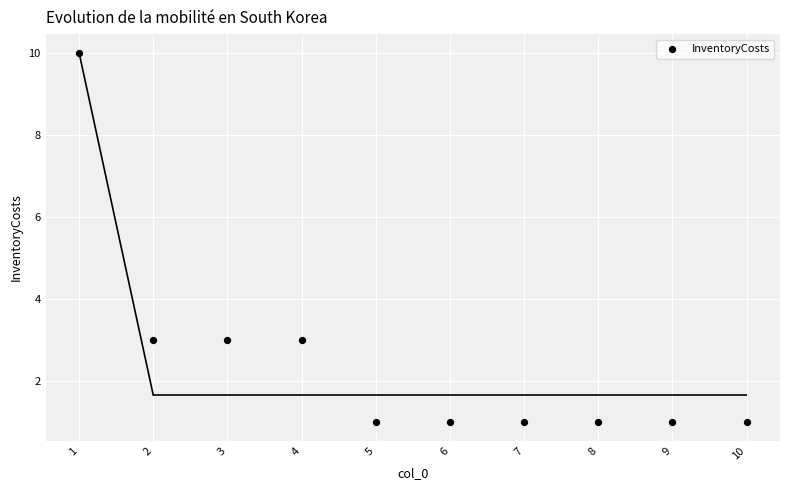

What is the average X value?

6